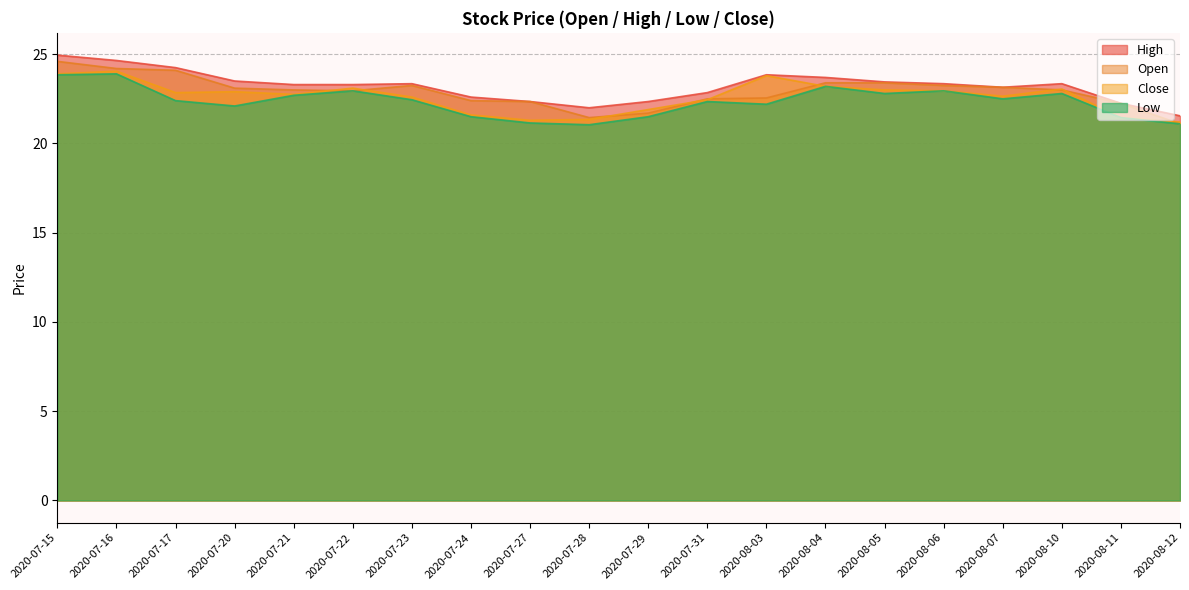

At which label does Close first exceed 22?

2020-07-15